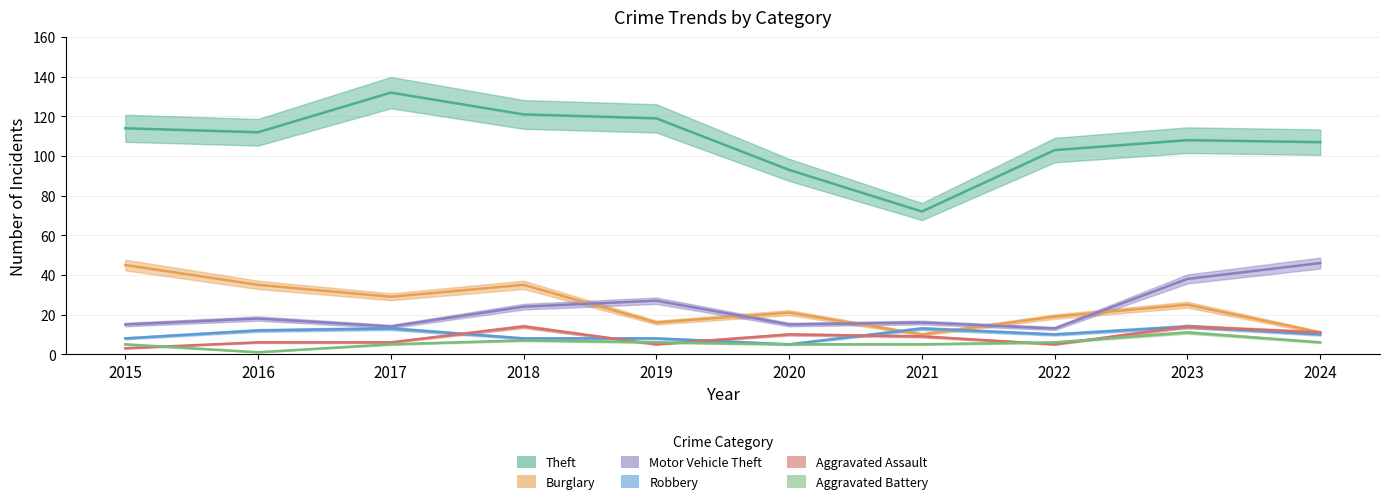

How many interior local valleys does the Aggravated Assault series have?

2